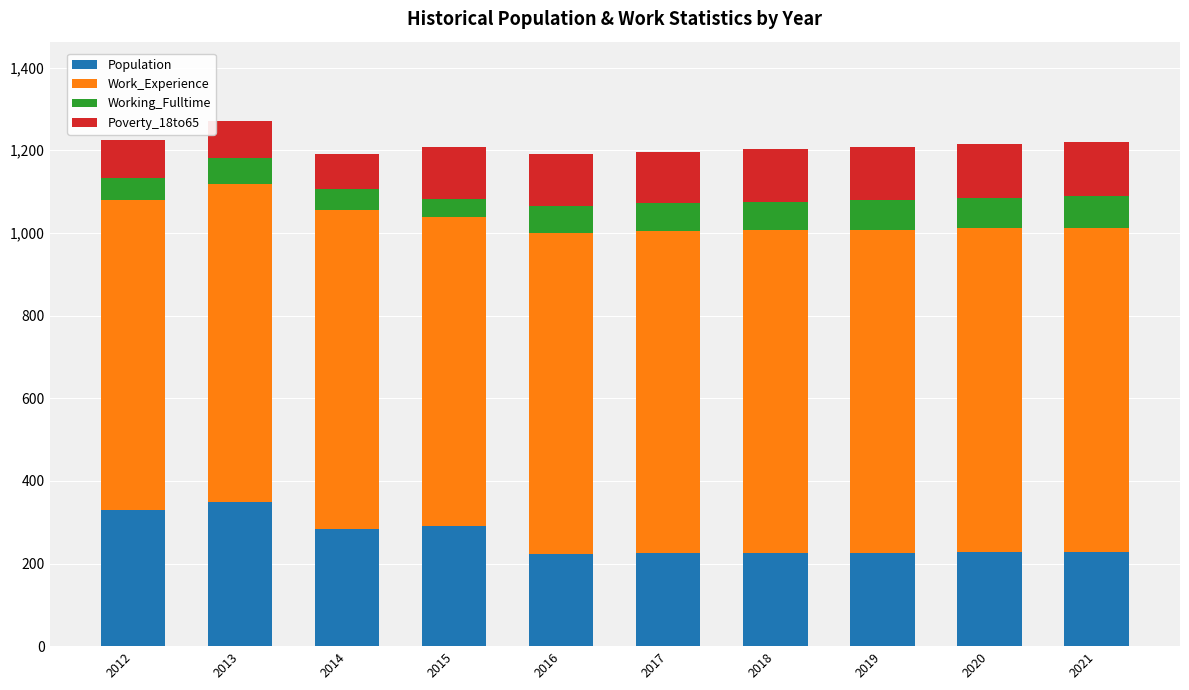

The Population series shows 50 at 2017. True or false?

False